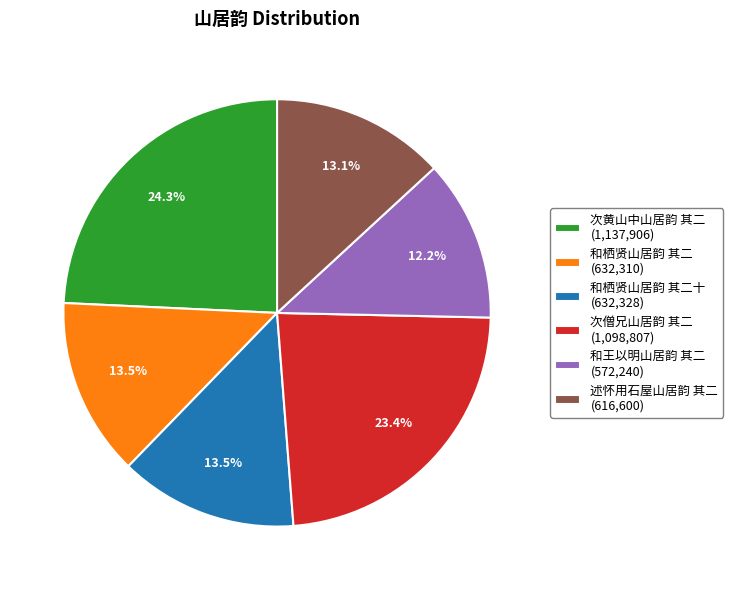

To the nearest percent, what is the difference between the largest and smallest slice percentages?

12%